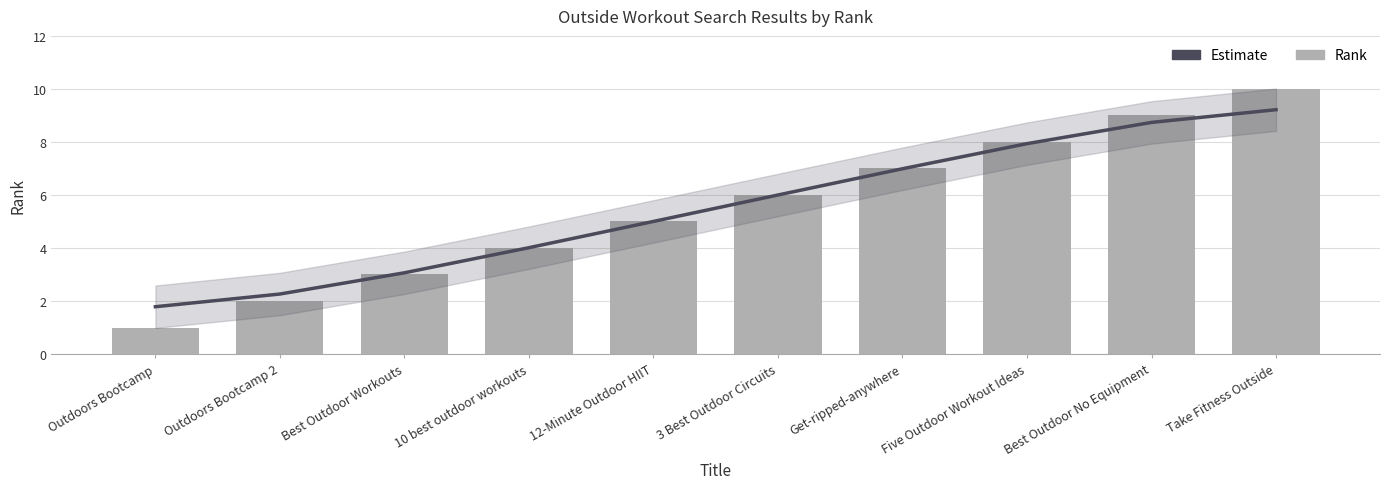

Between Five Outdoor Workout Ideas and Take Fitness Outside, which is larger?

Take Fitness Outside